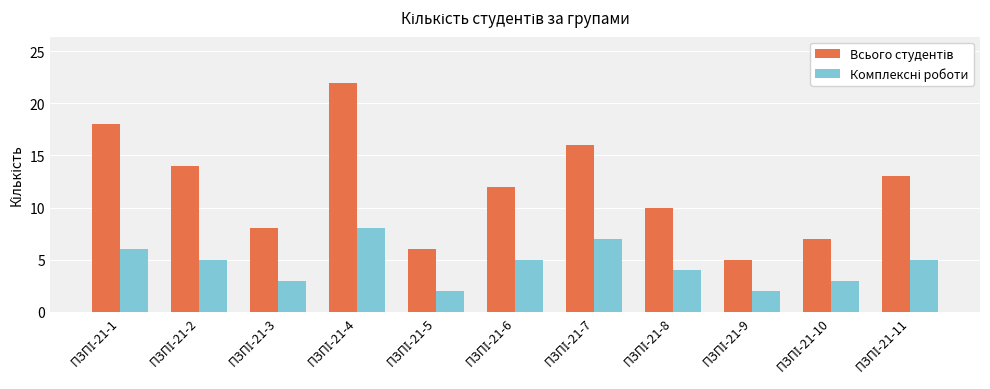

What is the maximum value shown in the chart?

22